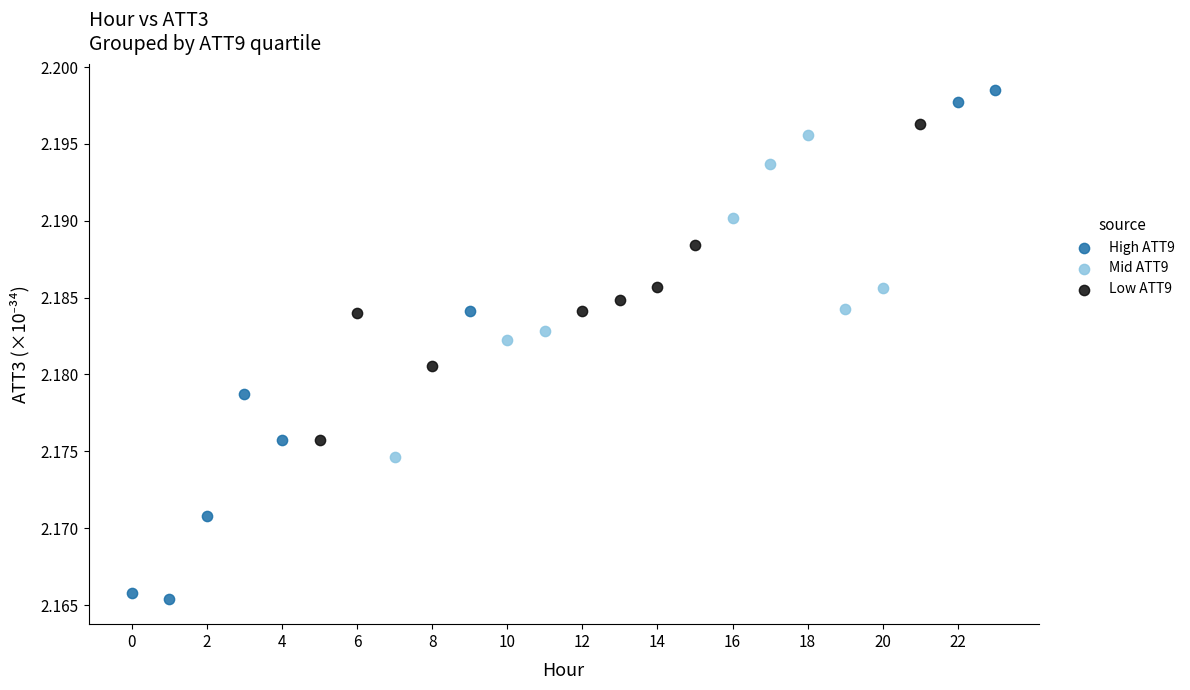

Which series contains the highest Y value?

High ATT9